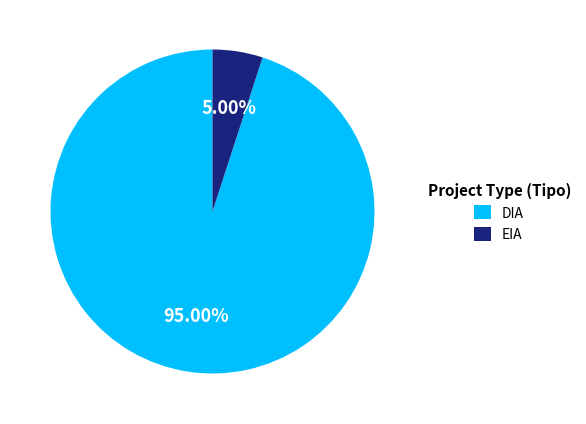

Is there any slice that represents more than half of the pie?

Yes